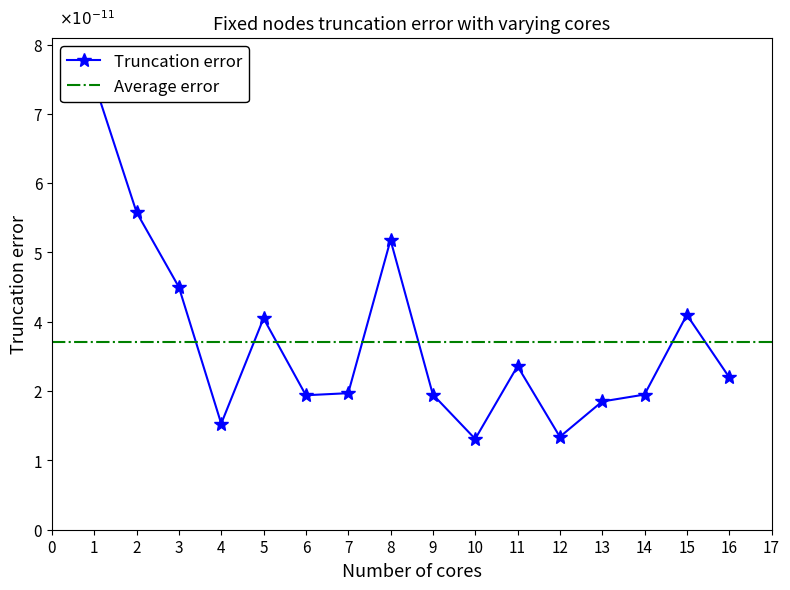

List the labels in order of value, smallest first.

10, 12, 4, 13, 6, 9, 14, 7, 16, 11, 5, 15, 3, 8, 2, 1